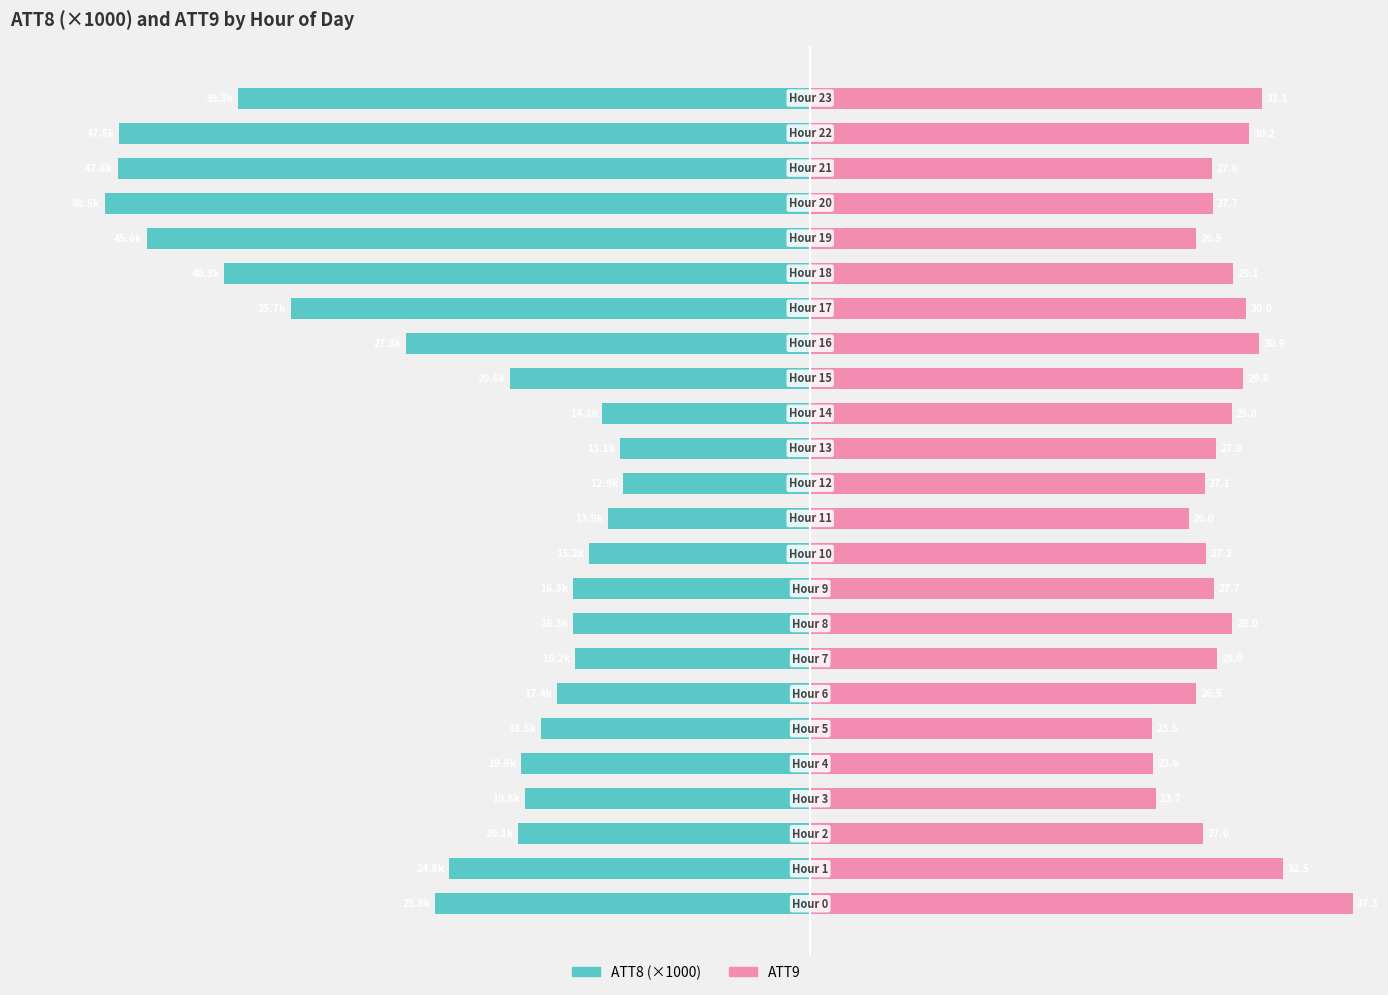

True or false: ATT9 has a value of 30.9 at 16.

True